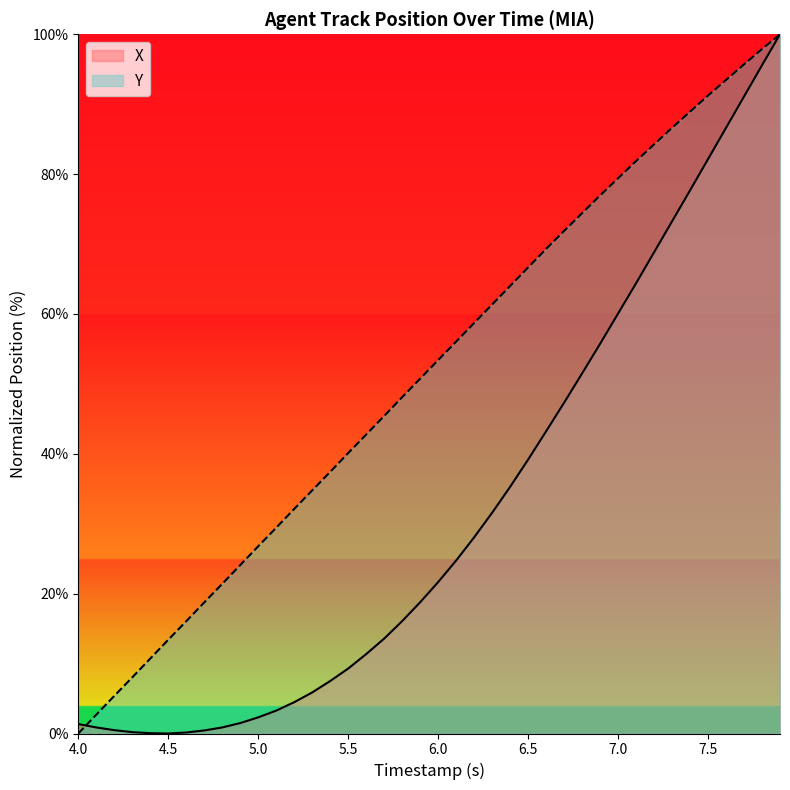

What is the difference between the maximum and minimum values in the Y series?

100.0